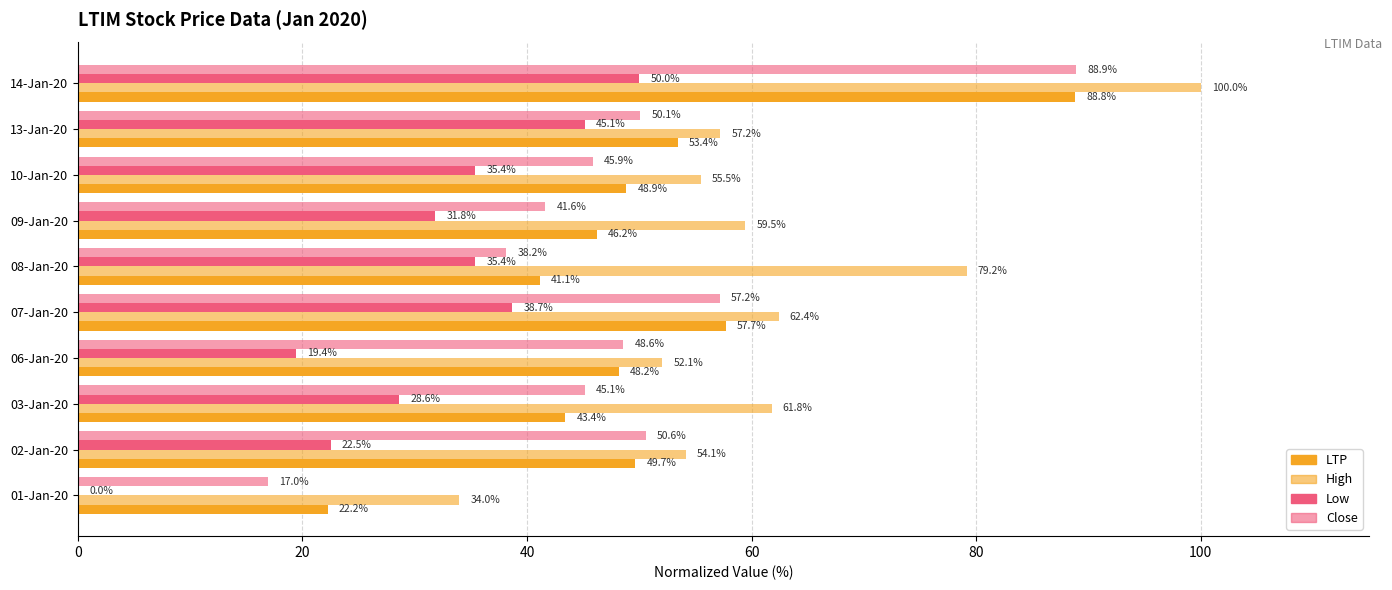

How many categories are shown in the chart?

10